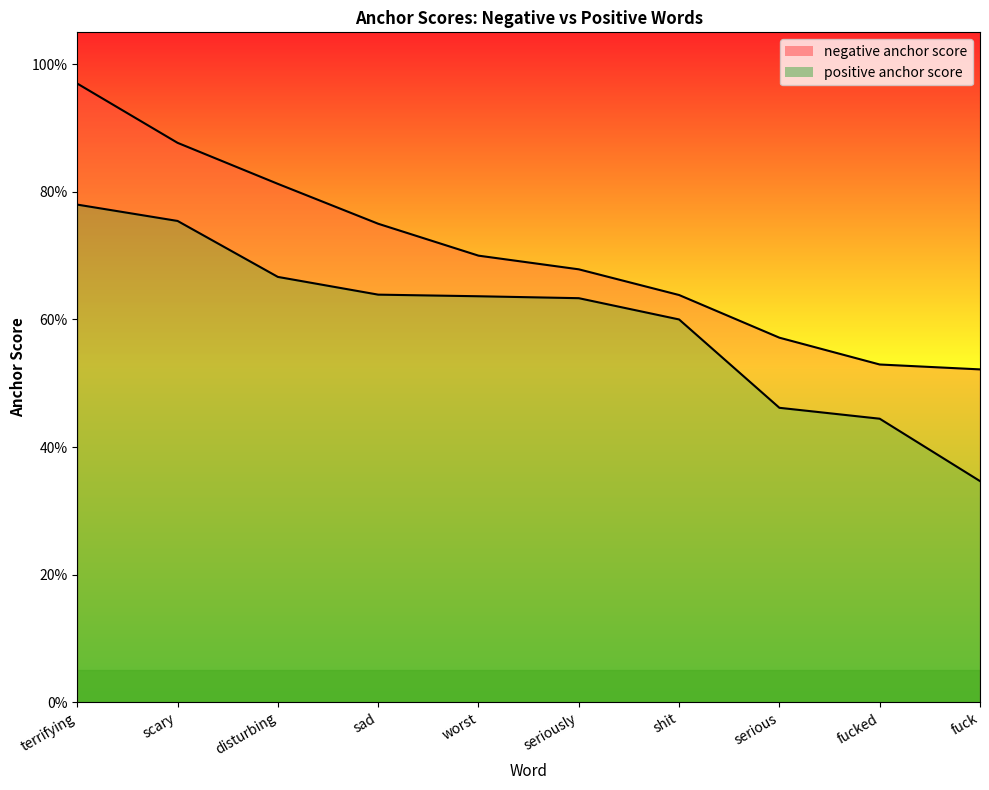

The negative anchor score series shows 0.8 at disturbing. True or false?

True